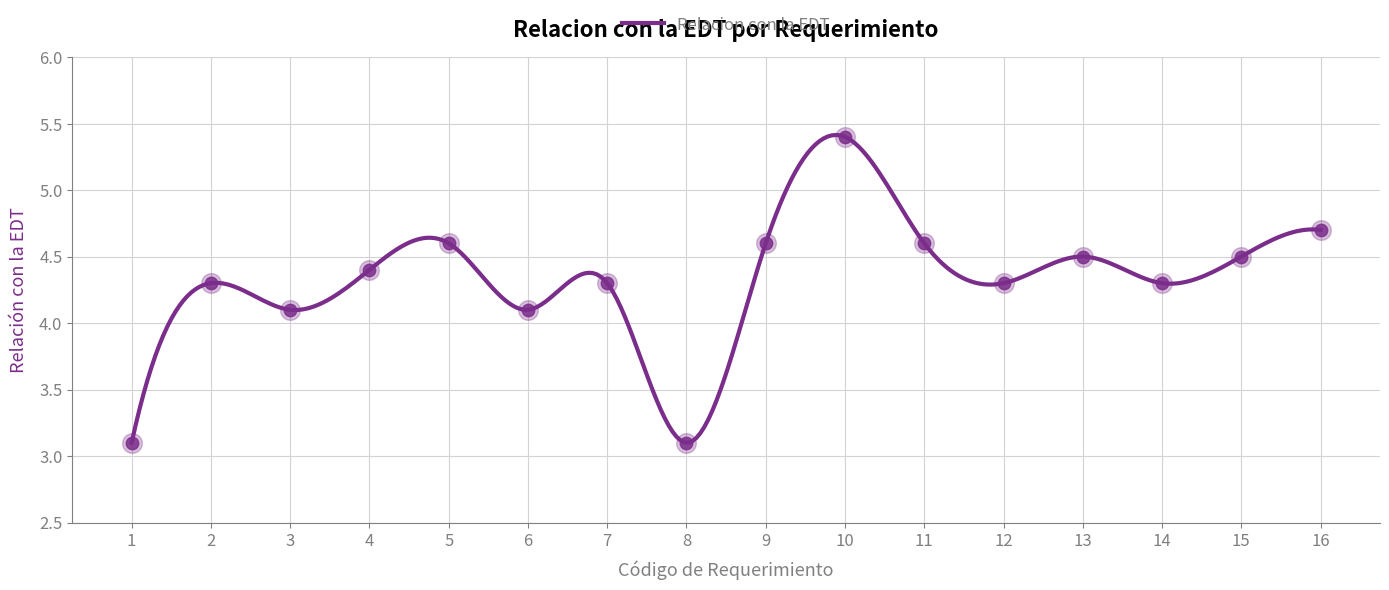

Approximately how many times larger is the value at 8 compared to 9?

0.7